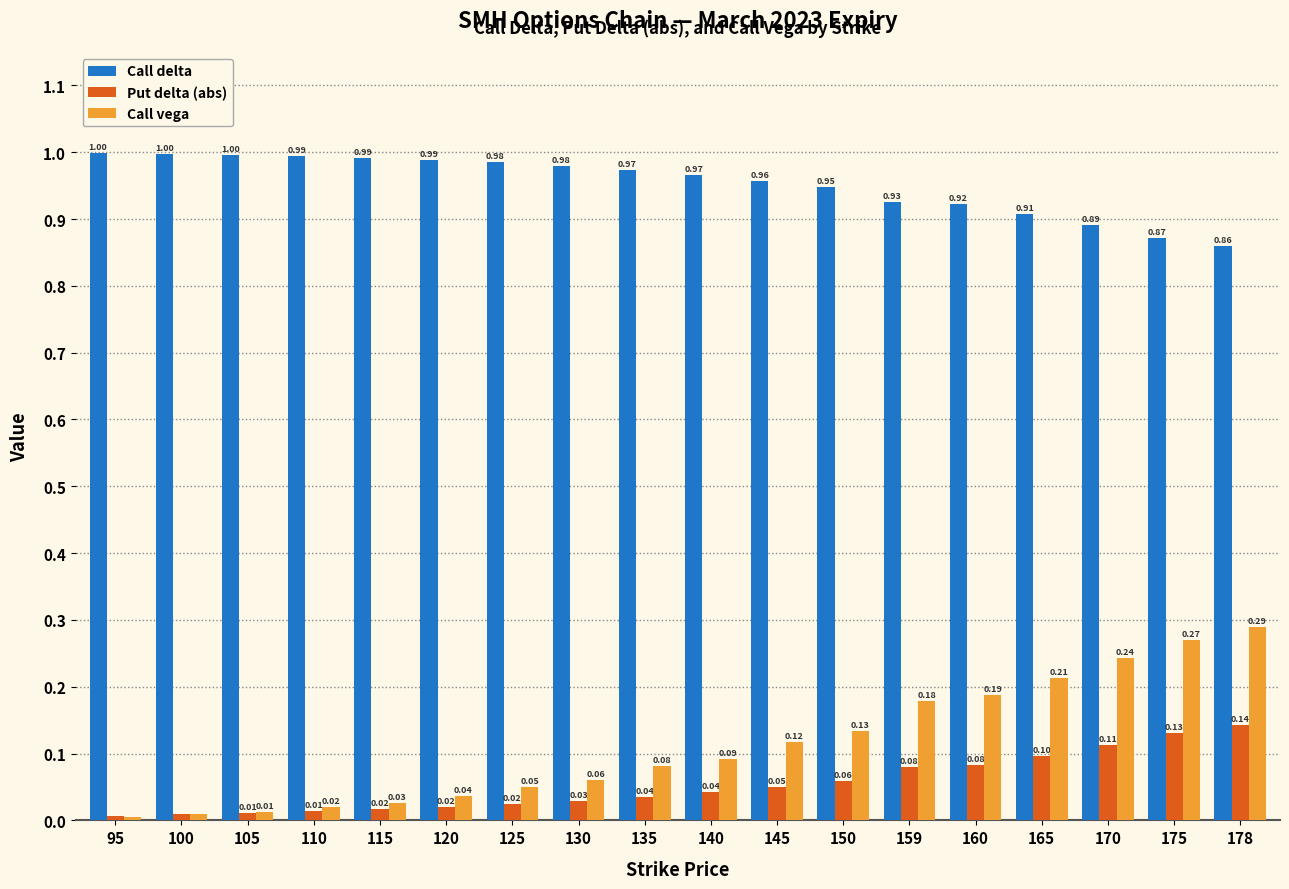

Where is Call vega nearest to the value 0?

95